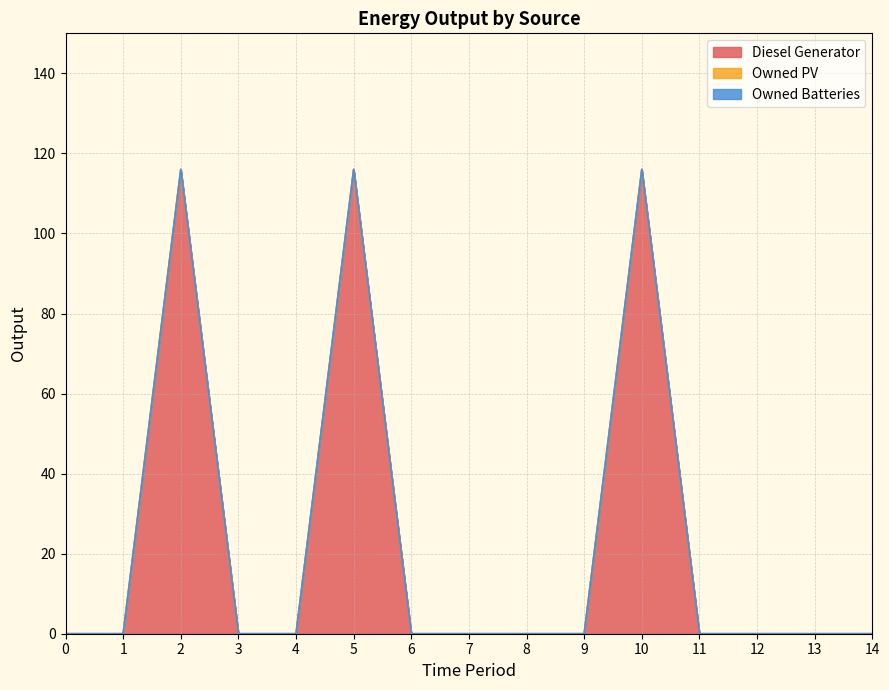

Does the chart have visible grid lines?

Yes